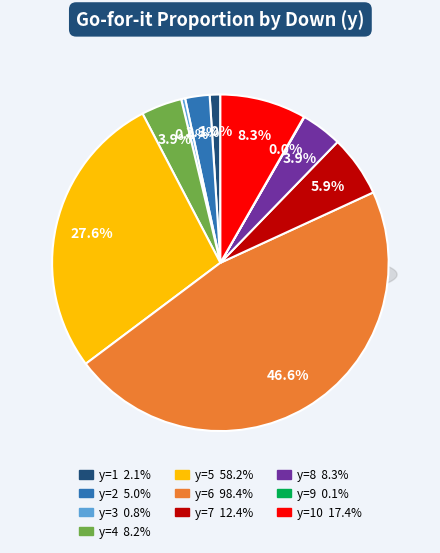

How many slices are in this pie chart?

10